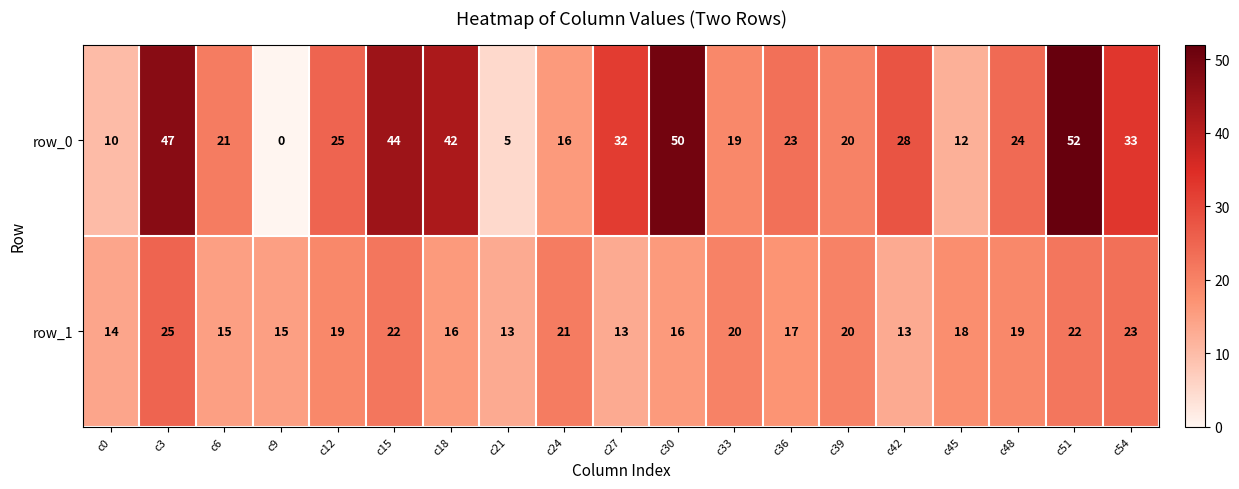

The value of row_1 at c42 is 13. True or false?

True